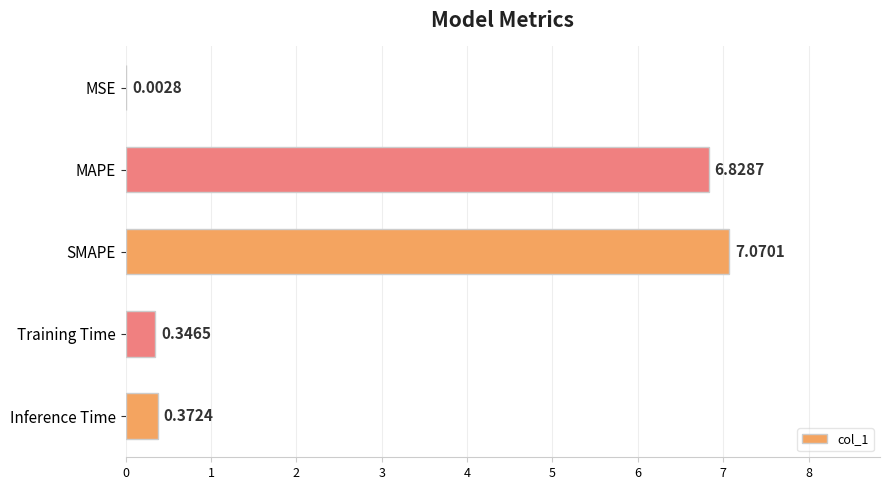

Between Inference Time and SMAPE, which is larger?

SMAPE